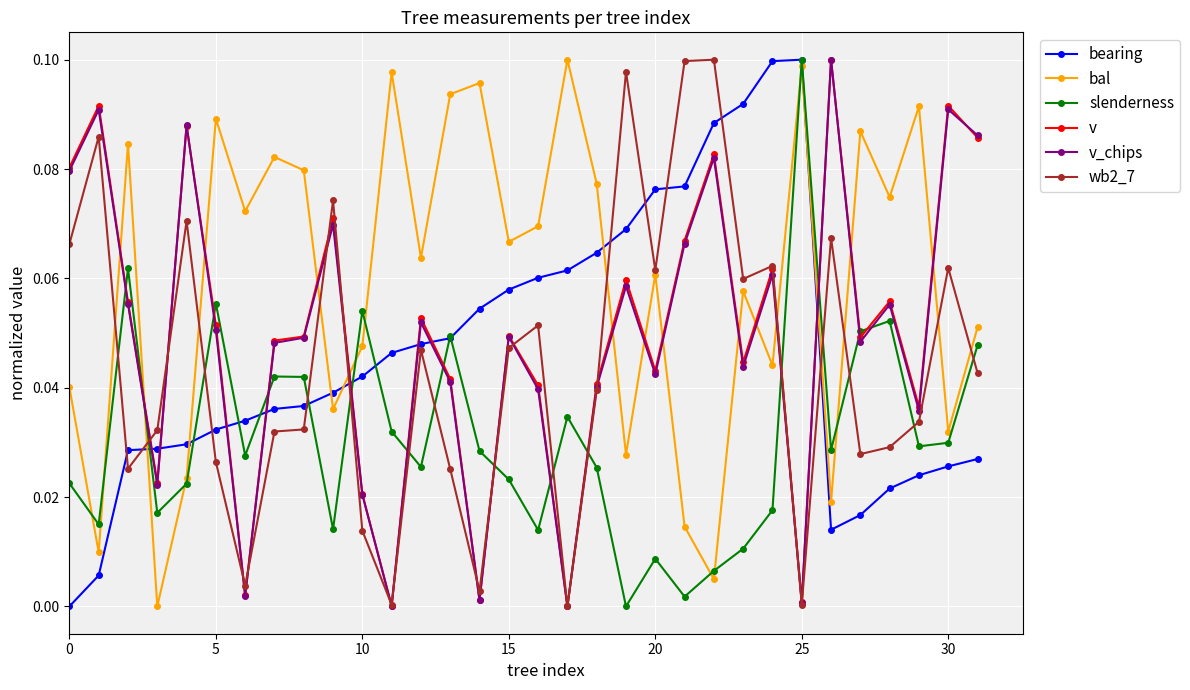

How many times do bal and v_chips cross each other?

14